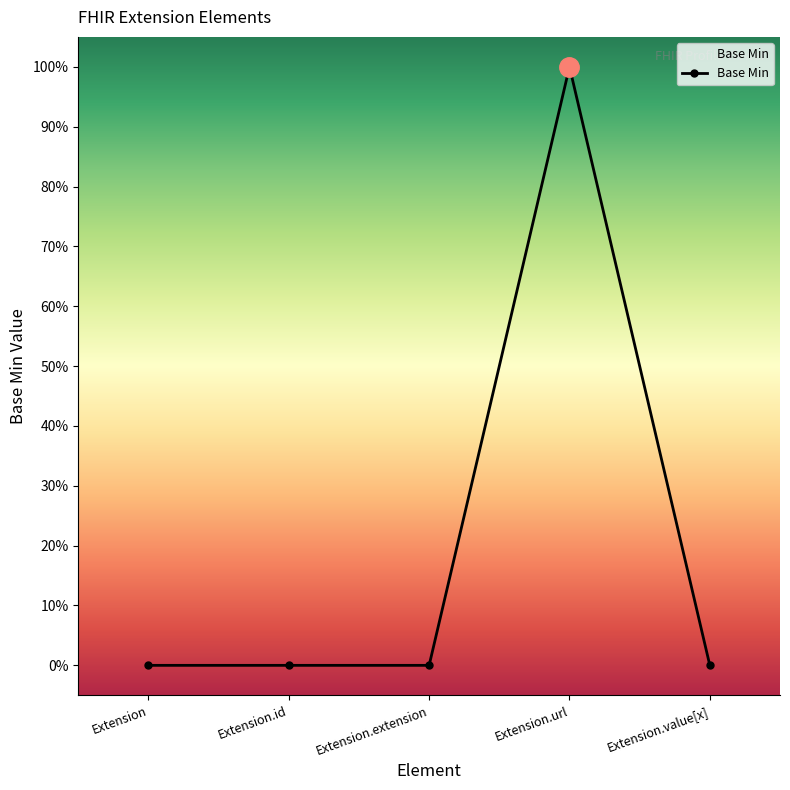

Is this an area chart (filled region under the line)?

Yes